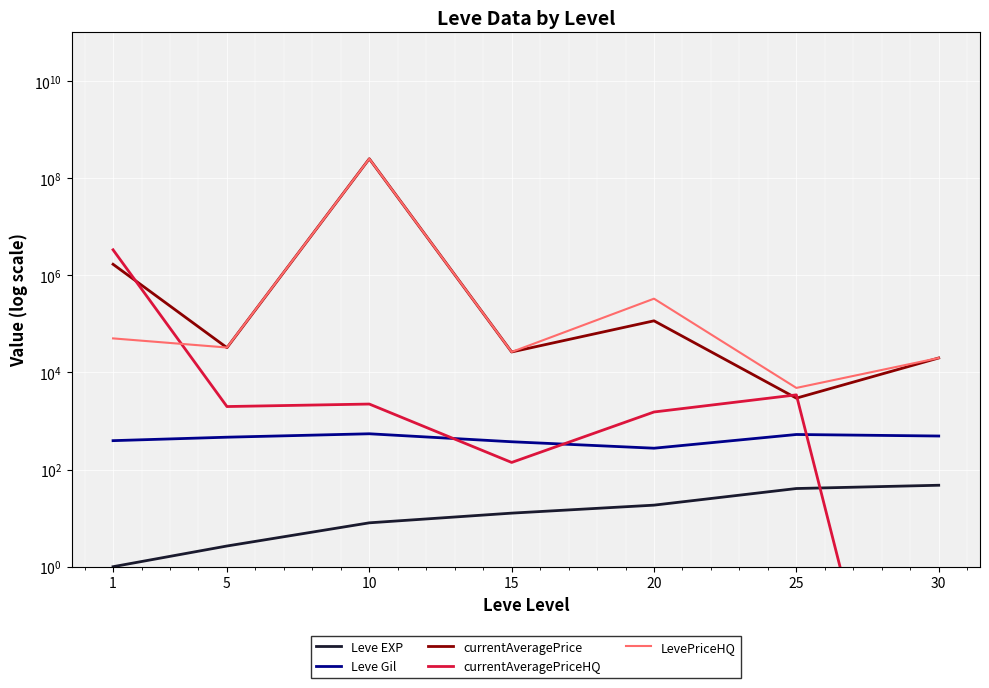

At which label does currentAveragePriceHQ reach its minimum?

30